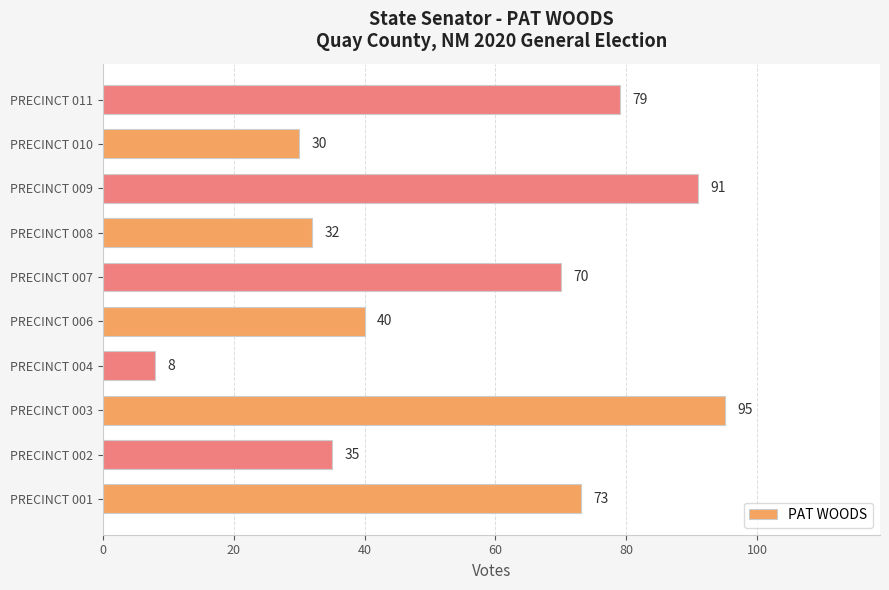

Reading top to bottom, extract all data points from this chart.

PRECINCT 011=79	PRECINCT 010=30	PRECINCT 009=91	PRECINCT 008=32	PRECINCT 007=70	PRECINCT 006=40	PRECINCT 004=8	PRECINCT 003=95	PRECINCT 002=35	PRECINCT 001=73